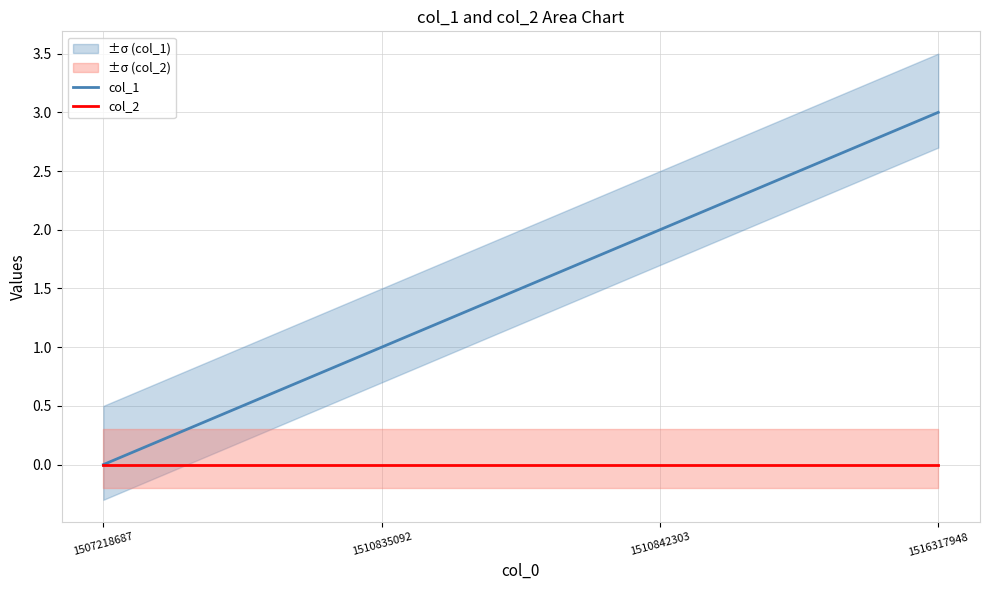

What is the value of the col_1 point at the 2nd from the left?

1